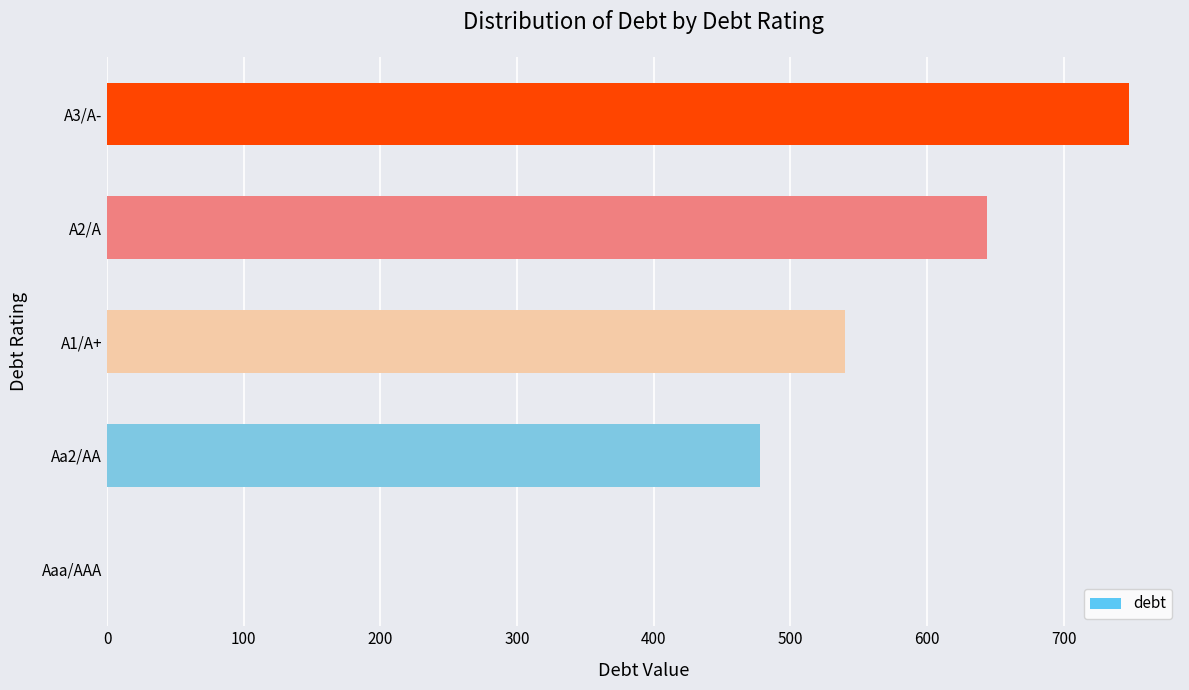

Reading bottom to top, transcribe all the data shown in this chart.

Aaa/AAA=0.0	Aa2/AA=477.6	A1/A+=539.9	A2/A=643.8	A3/A-=747.6